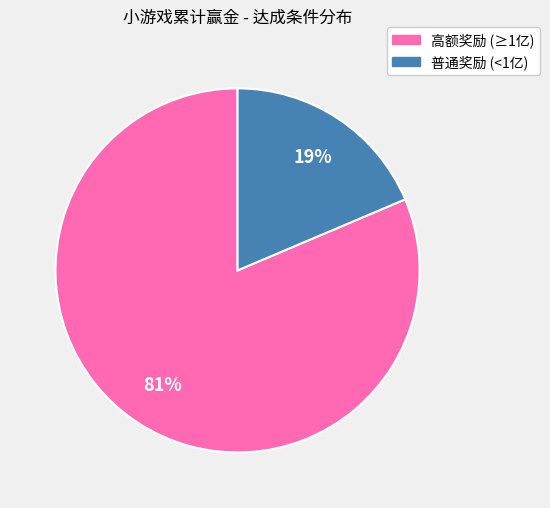

Is there a majority slice in this chart?

Yes